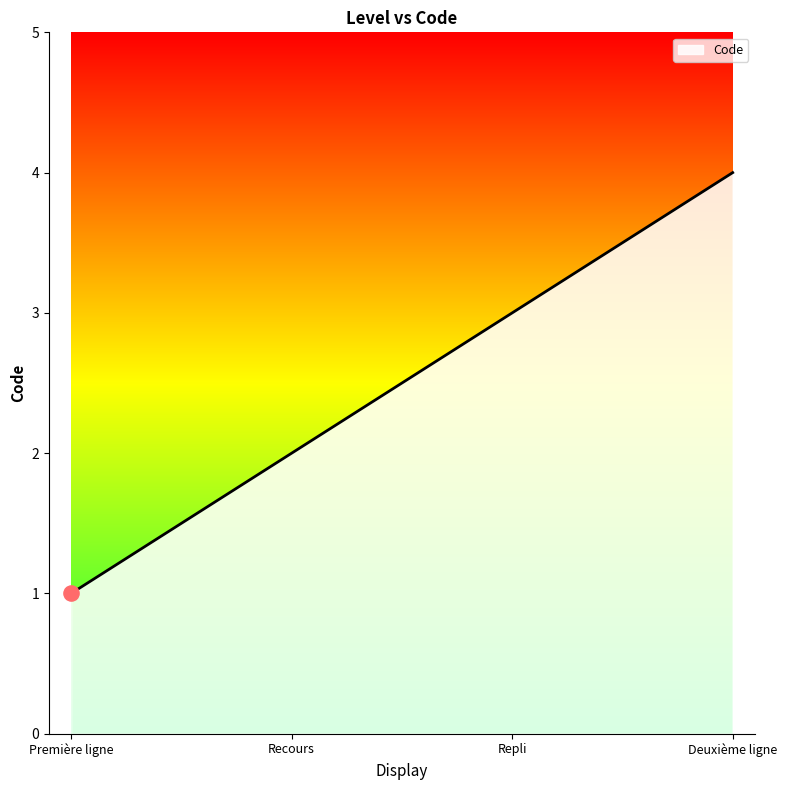

What is the ratio of the value at Recours to the value at Première ligne?

2.0